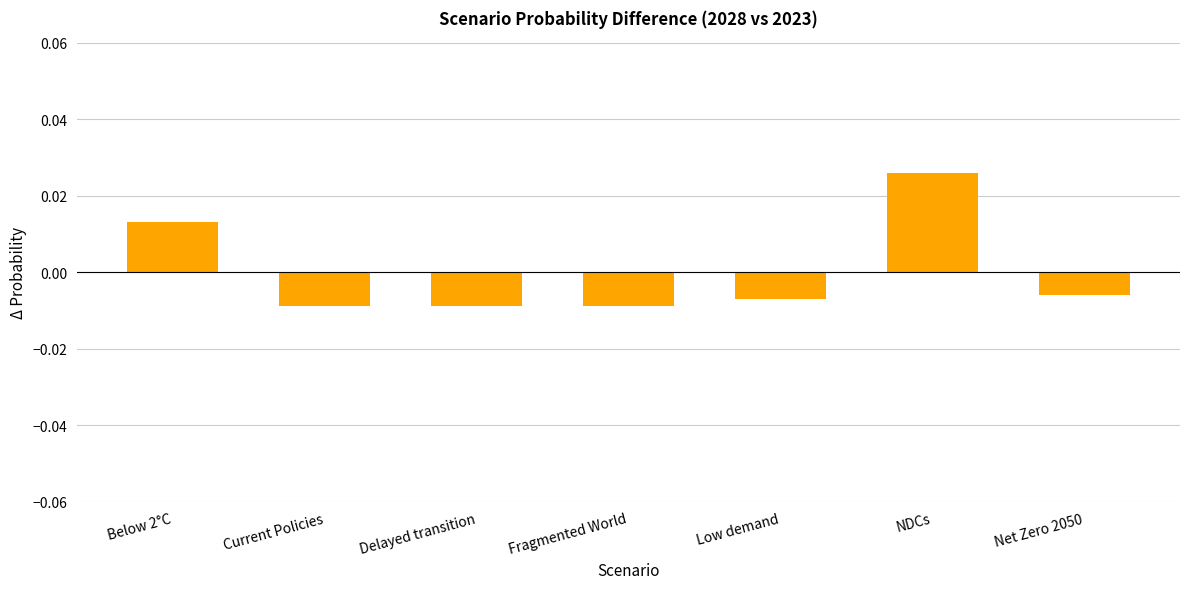

Which category has the highest value across all series?

NDCs